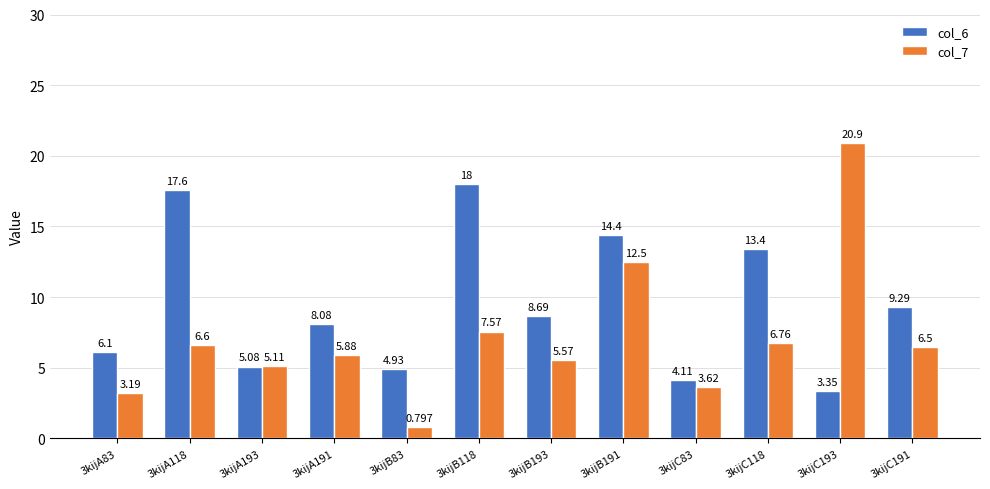

Which label corresponds to the largest value in the chart?

3kijC193